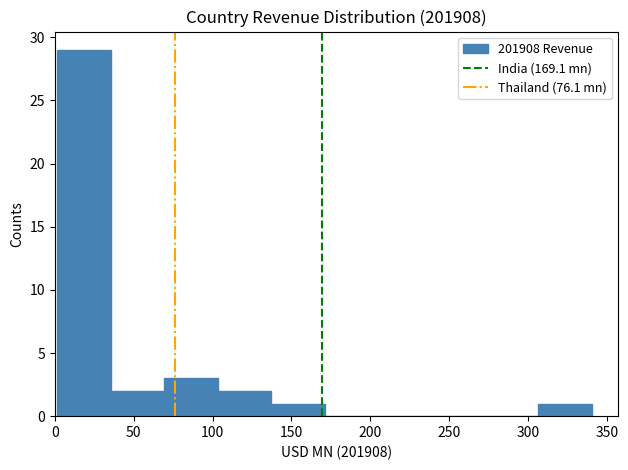

Which range on the x-axis has the tallest bar?

0 to 35